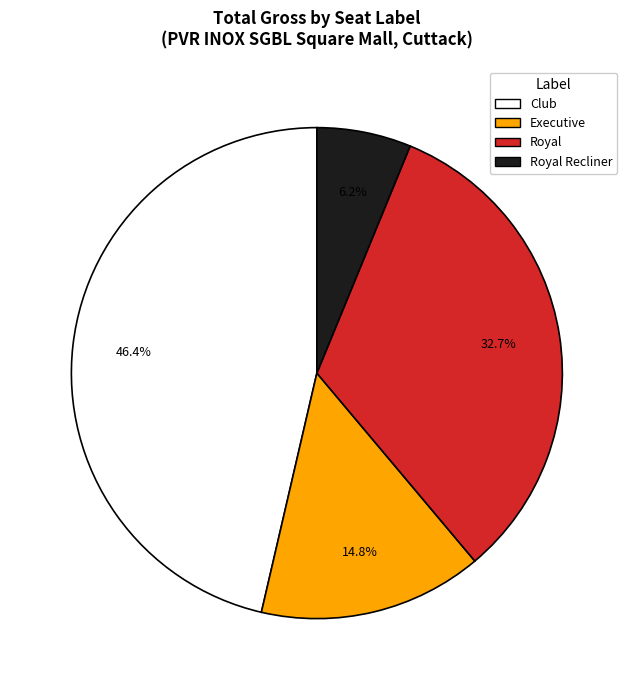

Count the number of slices in the pie.

4